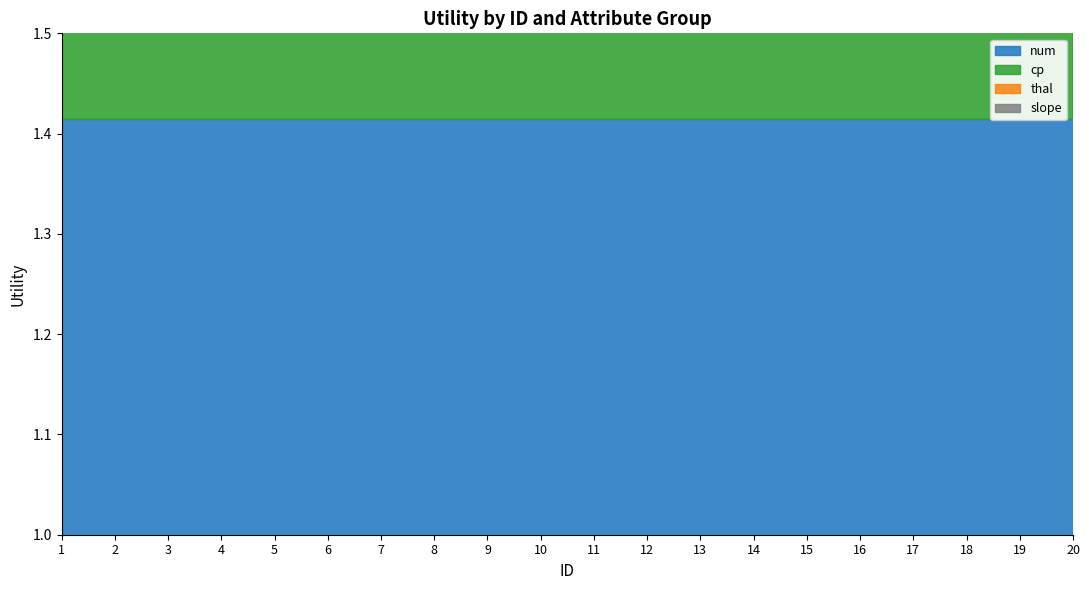

True or false: cp has more than 1 interior local peaks.

False